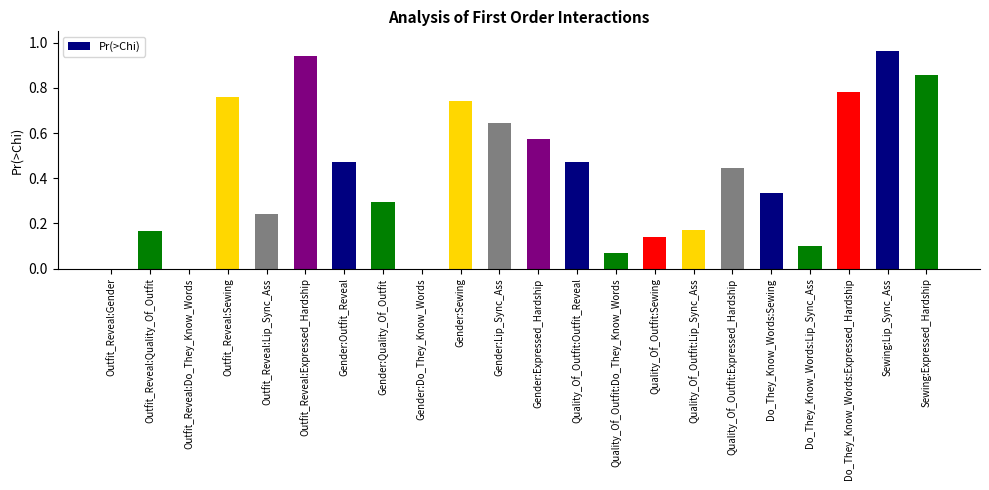

Which label corresponds to the largest value in the chart?

Sewing:Lip_Sync_Ass